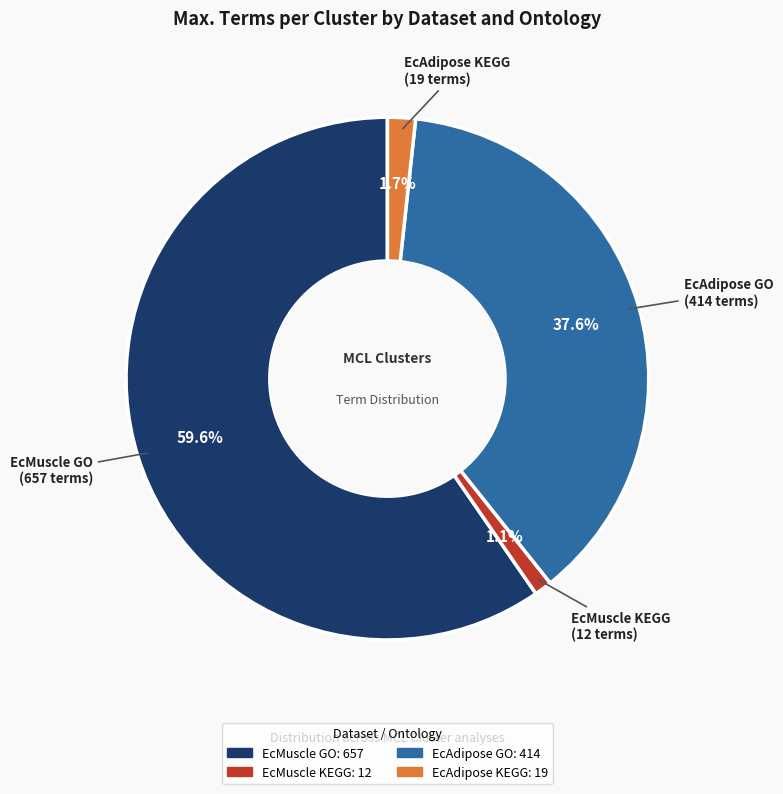

True or false: EcMuscle KEGG accounts for 11% of the total.

False